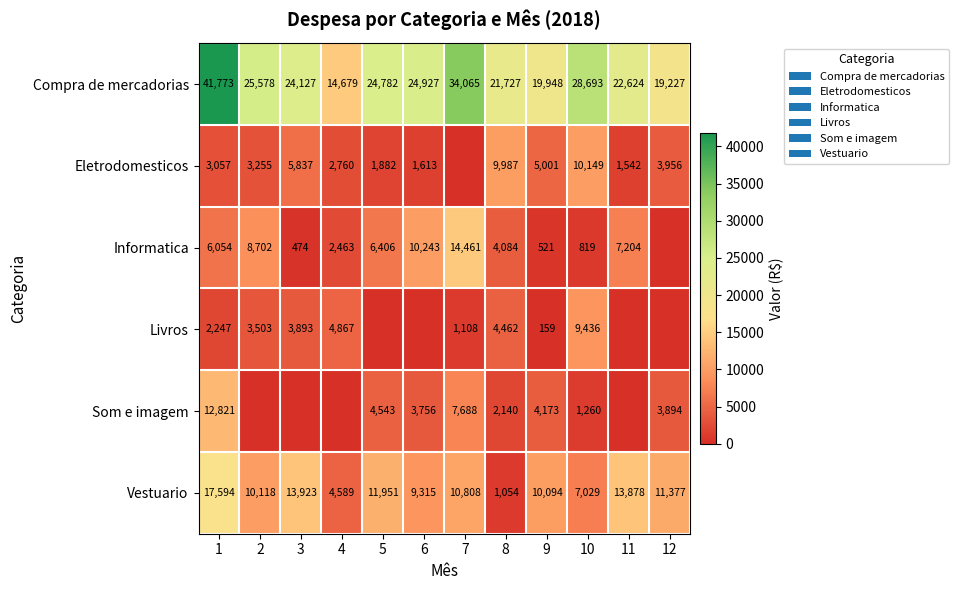

The Vestuario series shows 10094 at 9. True or false?

True